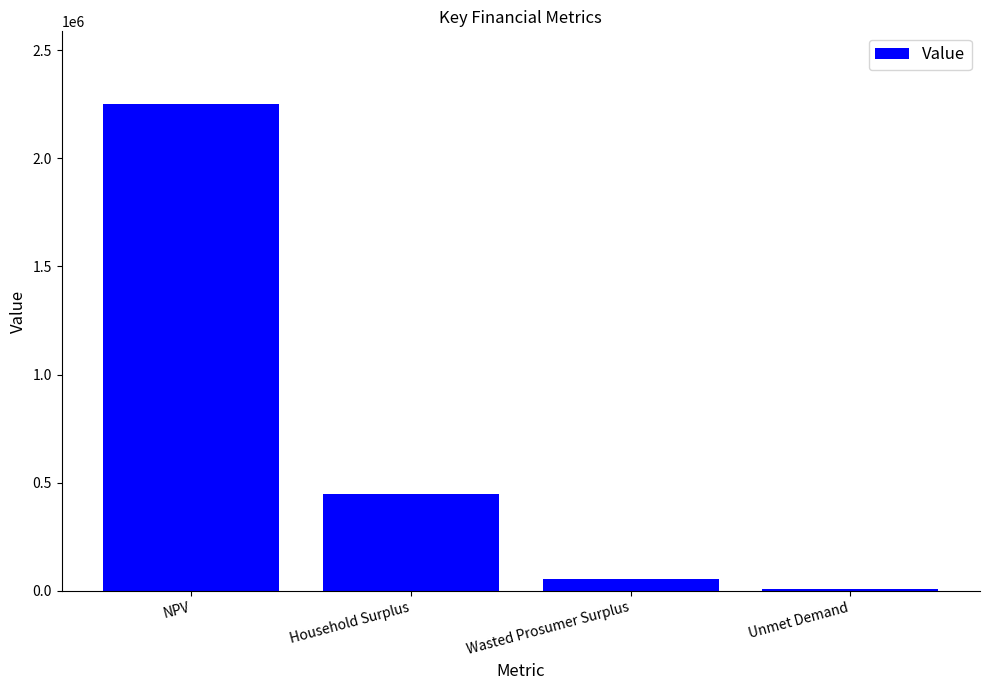

Read the value at Wasted Prosumer Surplus.

53097.1